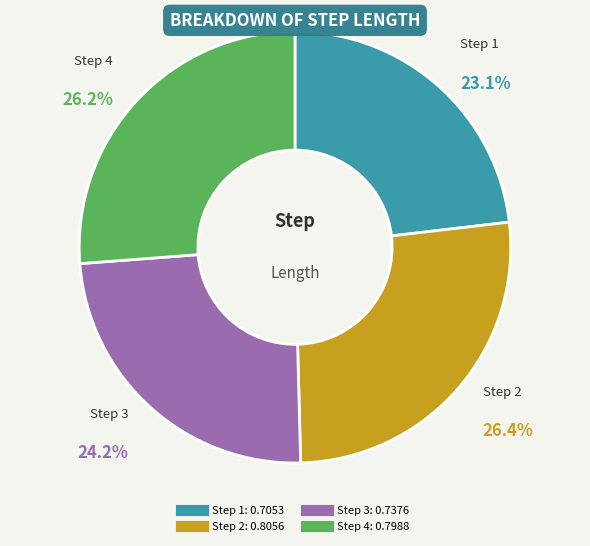

Is there a majority slice in this chart?

No